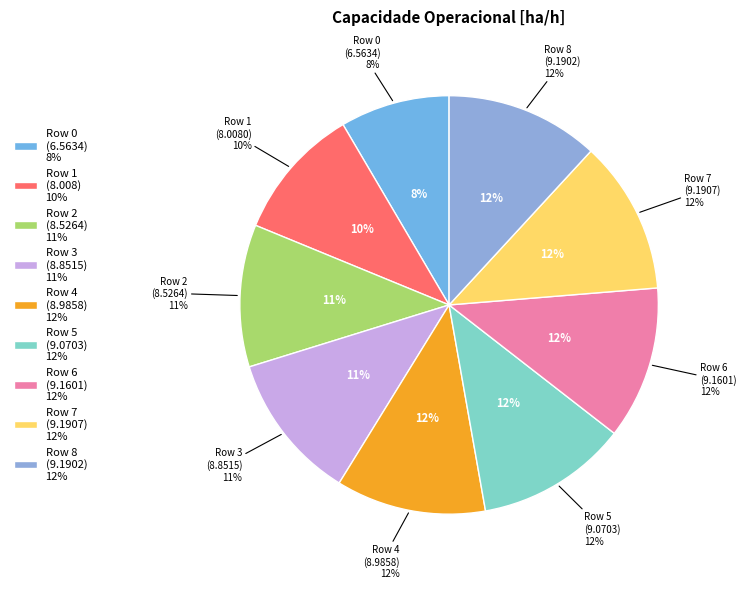

Does 8 account for over 50% of the chart?

No